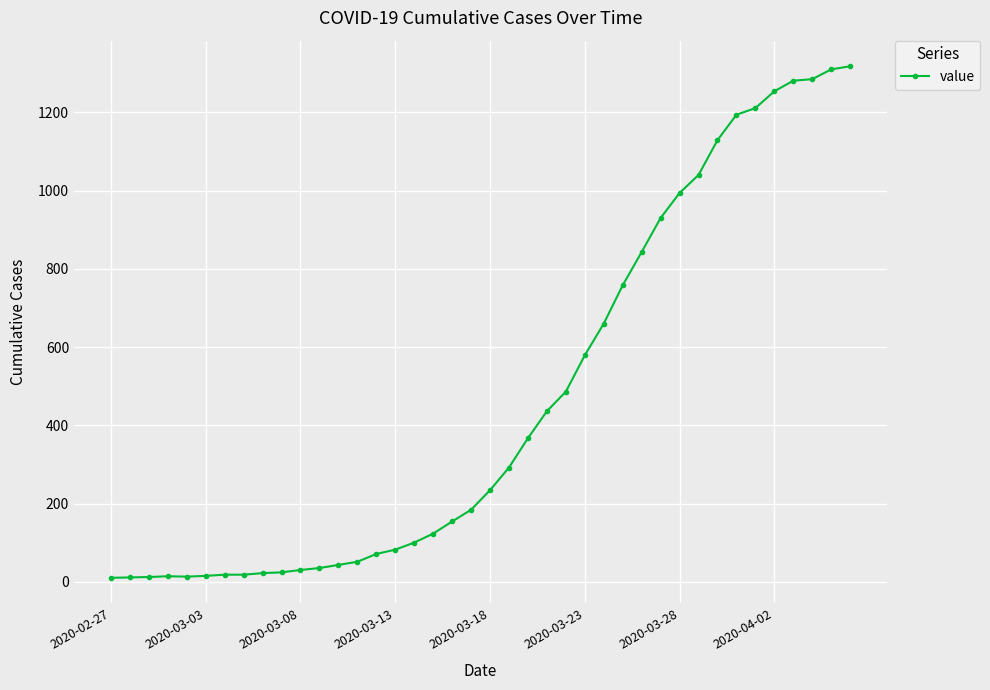

What is the greatest value displayed?

1318